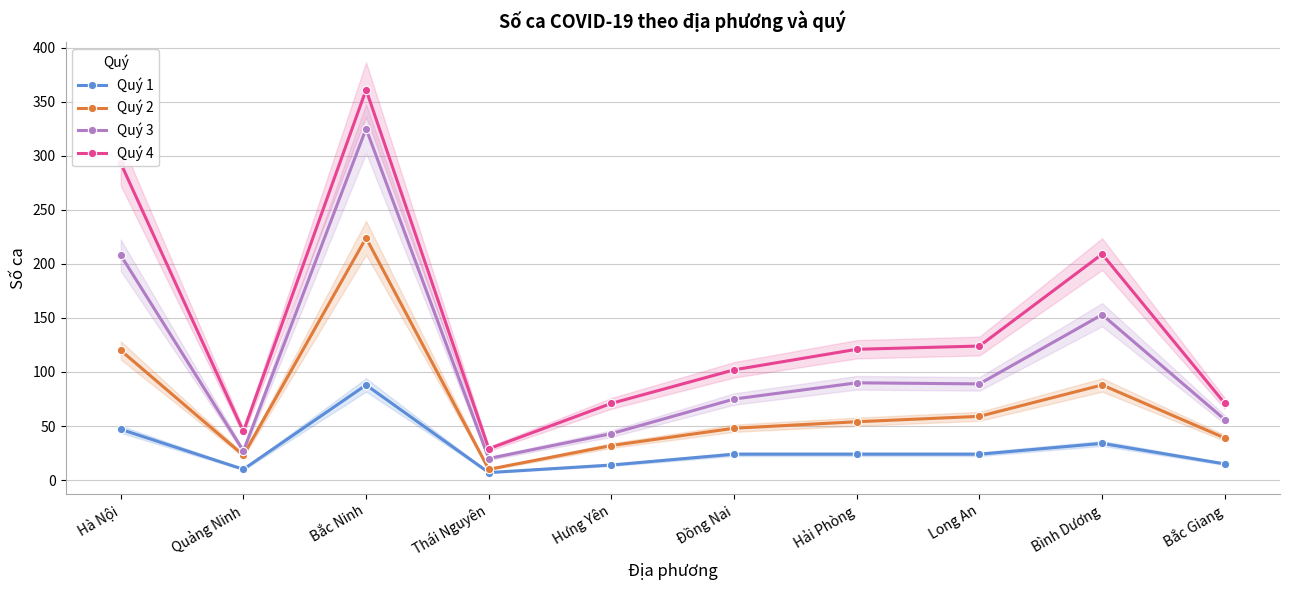

Reading left to right, list all the values displayed in this chart.

Quý 1: 47	10	88	7	14	24	24	24	34	15
Quý 2: 120	23	224	10	32	48	54	59	88	39
Quý 3: 208	27	325	20	43	75	90	89	153	56
Quý 4: 293	45	361	29	71	102	121	124	209	71